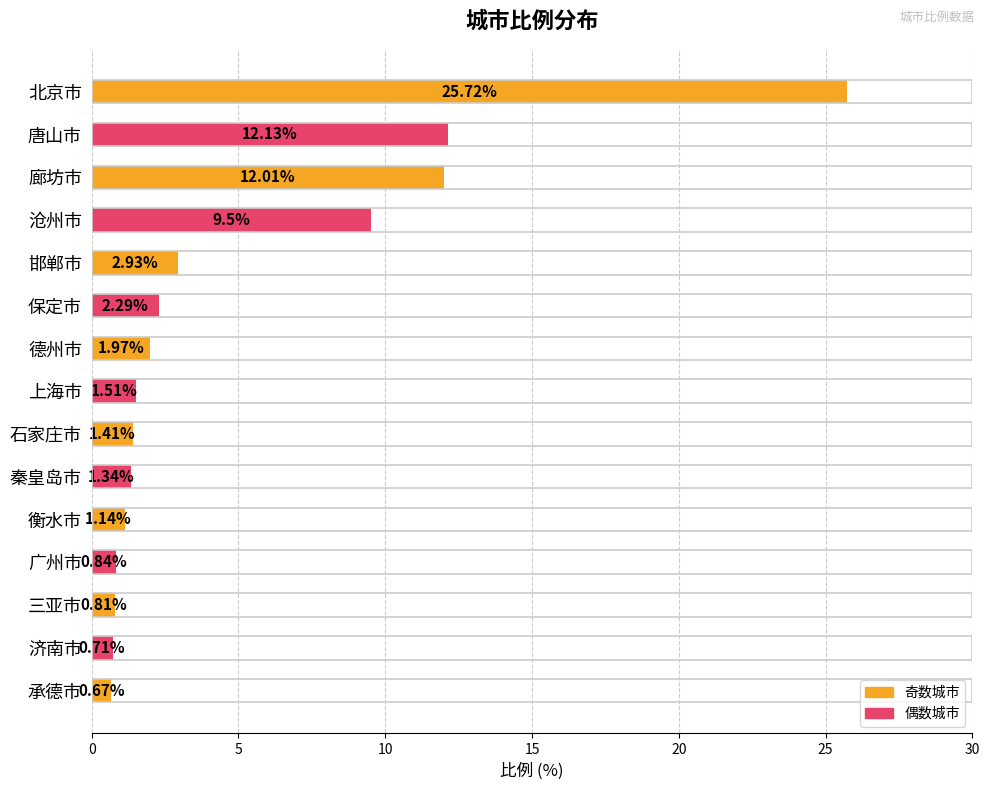

What is the difference between the second highest and minimum values?

11.5